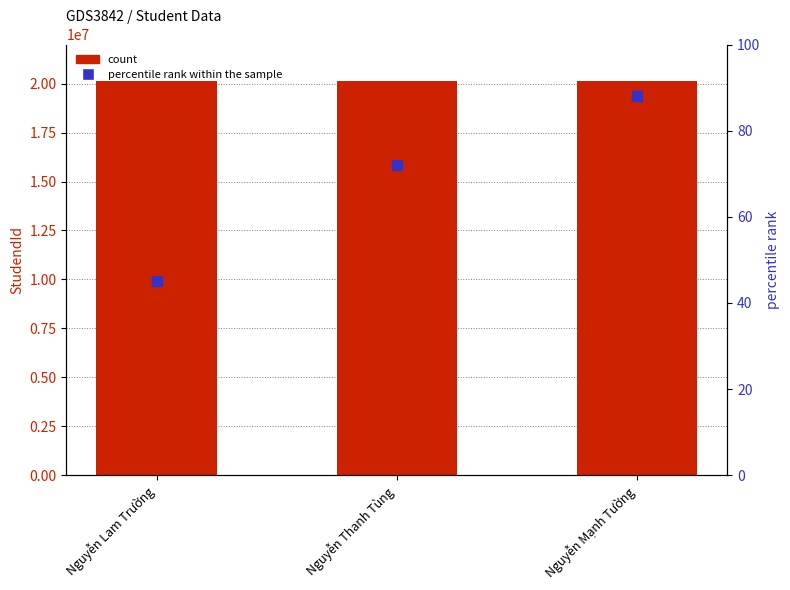

Which series contains the highest Y value?

StudendId